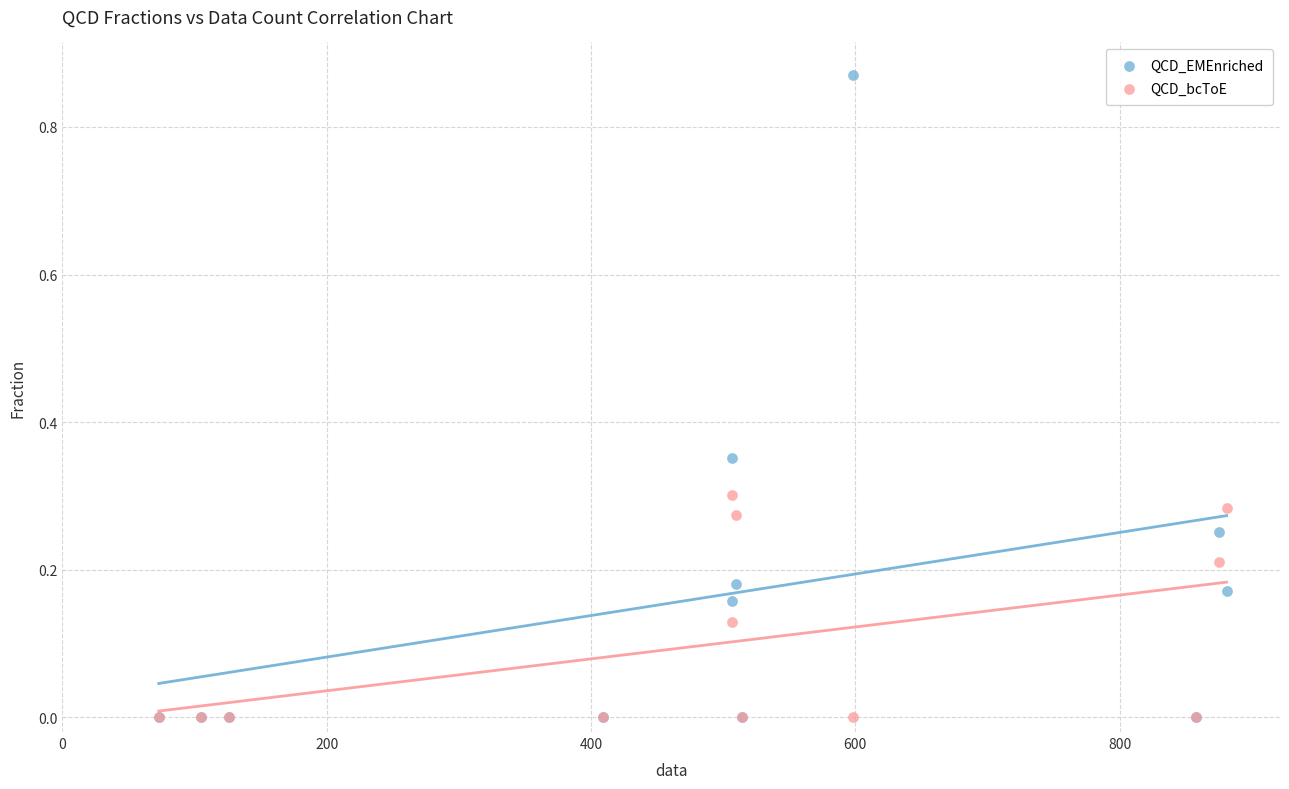

Which series contains the highest Y value?

QCD_EMEnriched